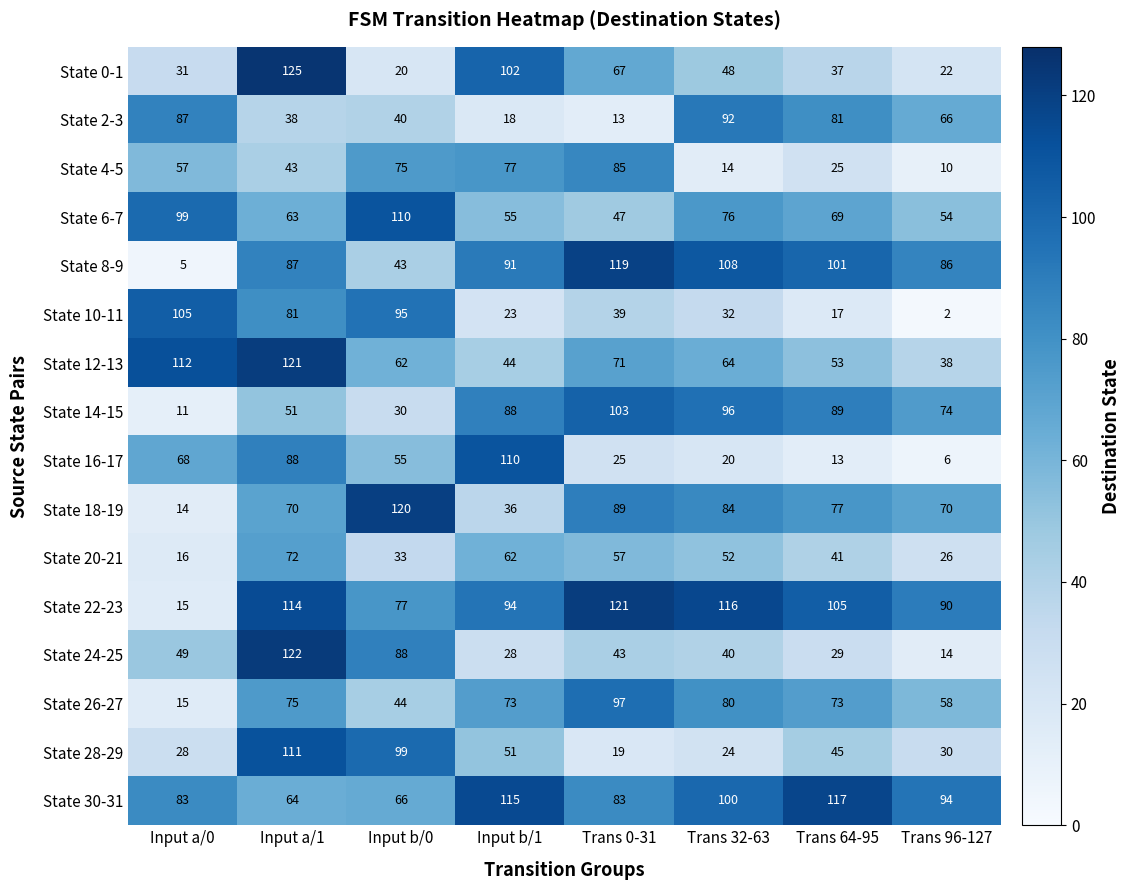

Rank the categories by State 6-7 value from lowest to highest.

Trans 0-31, Trans 96-127, Input b/1, Input a/1, Trans 64-95, Trans 32-63, Input a/0, Input b/0